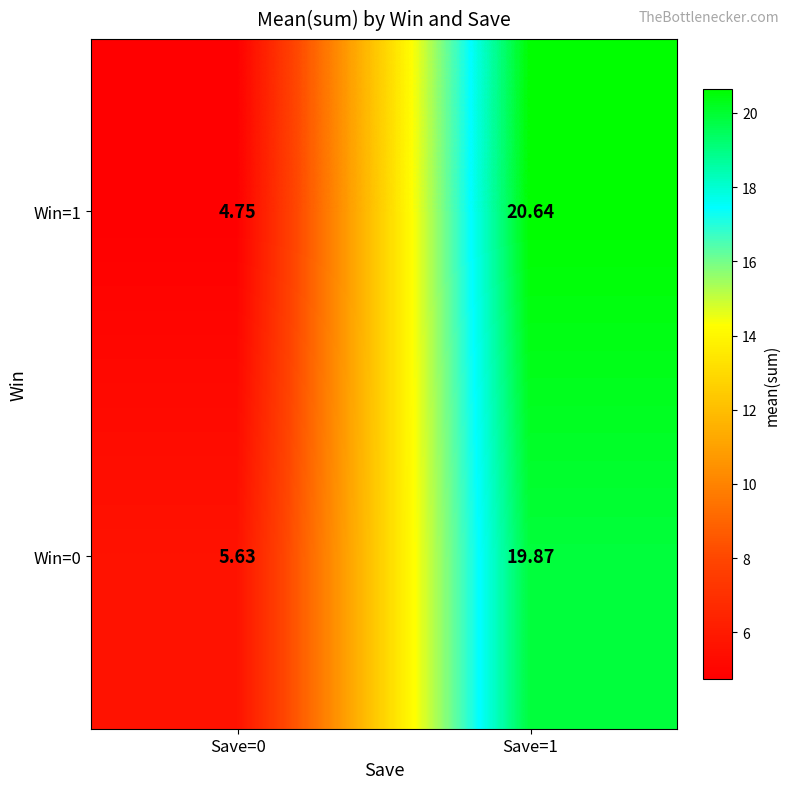

At how many categories does at least one series exceed 14?

1